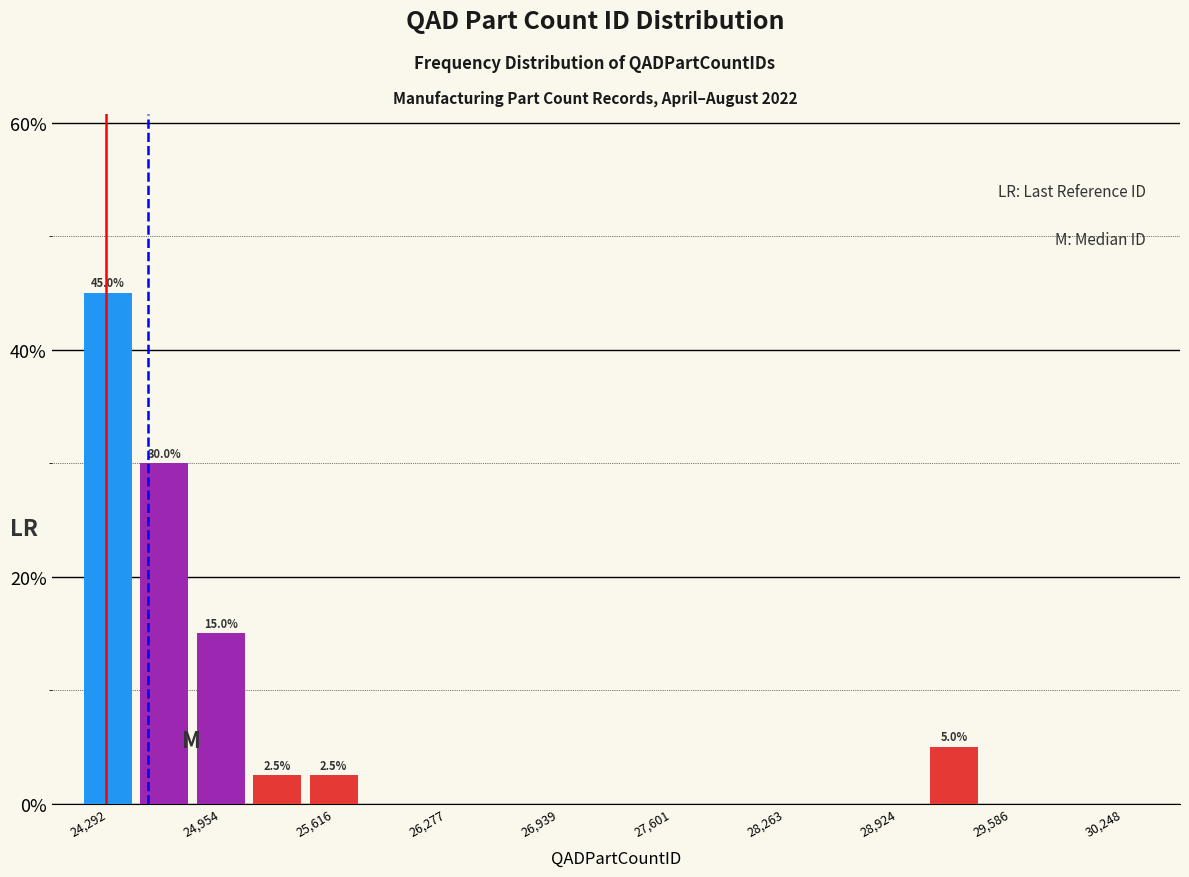

Read against the x-axis, roughly where is the centre of the tallest bar?

24300